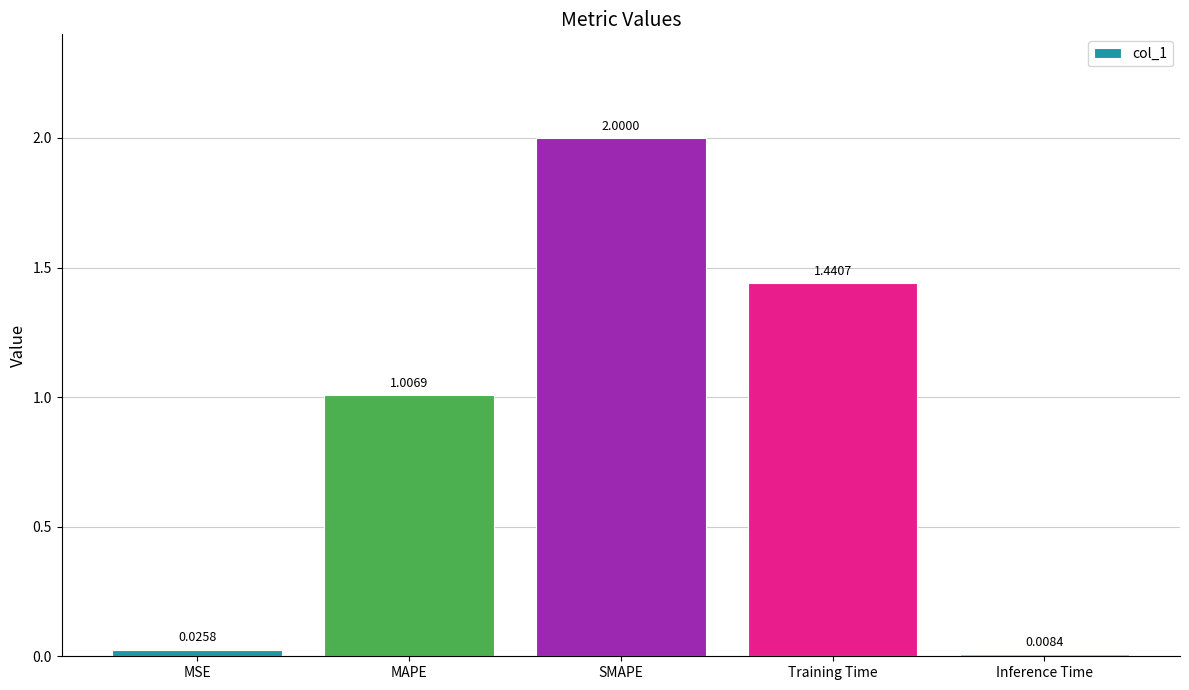

List the labels in order of value, smallest first.

Inference Time, MSE, MAPE, Training Time, SMAPE